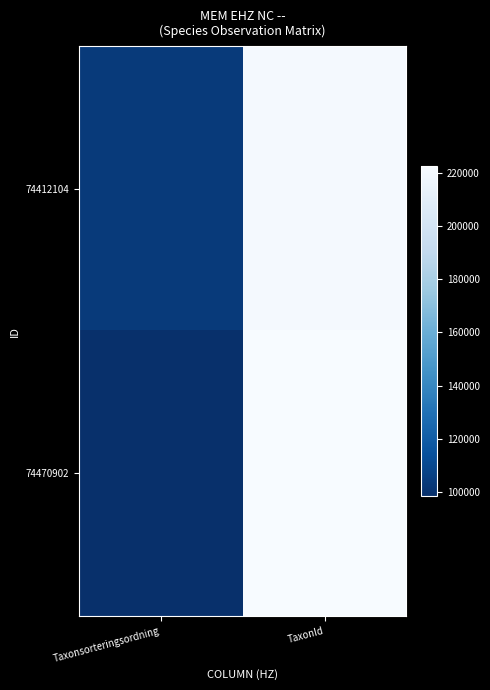

At which category is the sum across all series the highest?

TaxonId